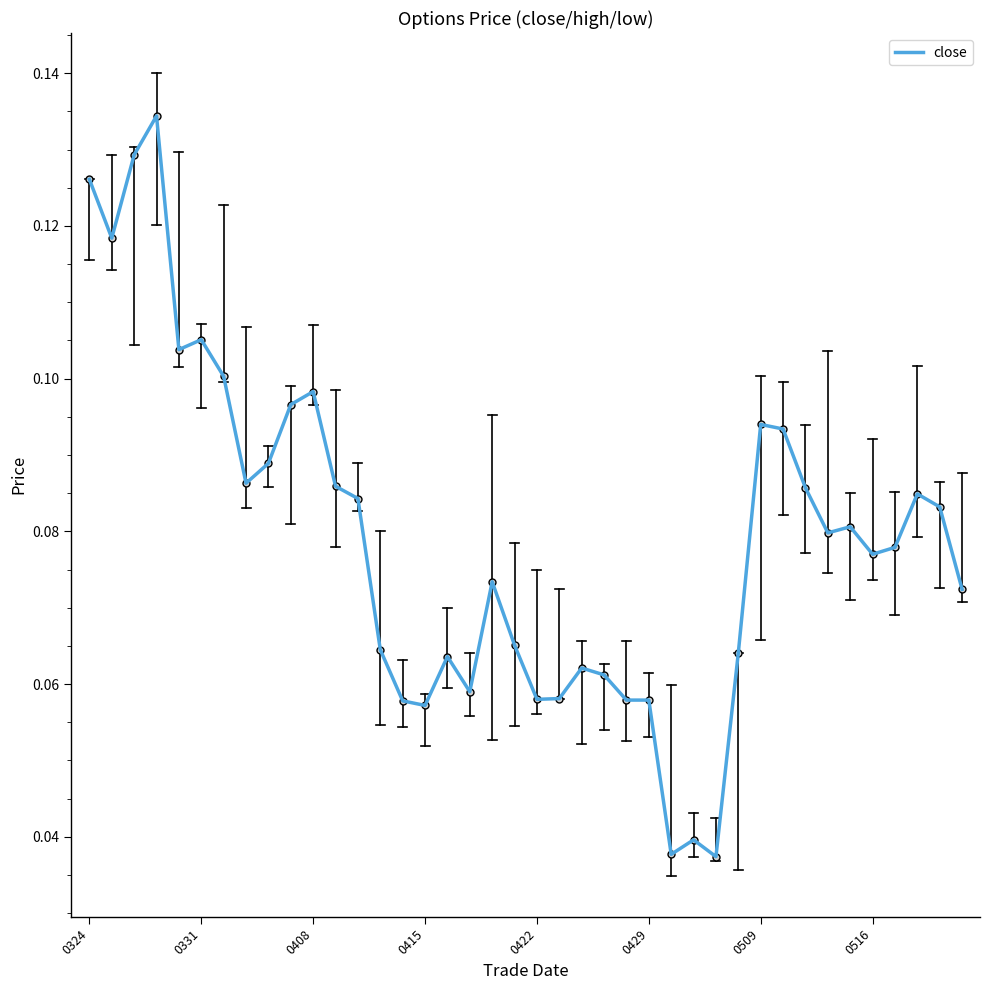

Does the chart display data point markers on the line(s)?

No